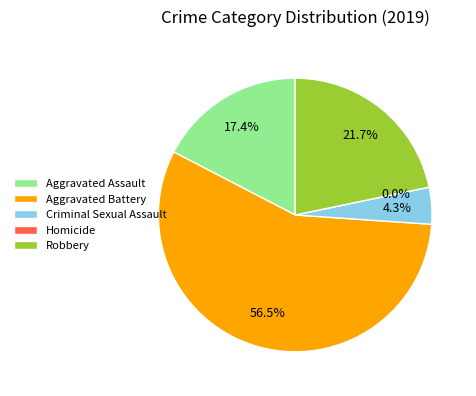

How many segments does this pie chart have?

5